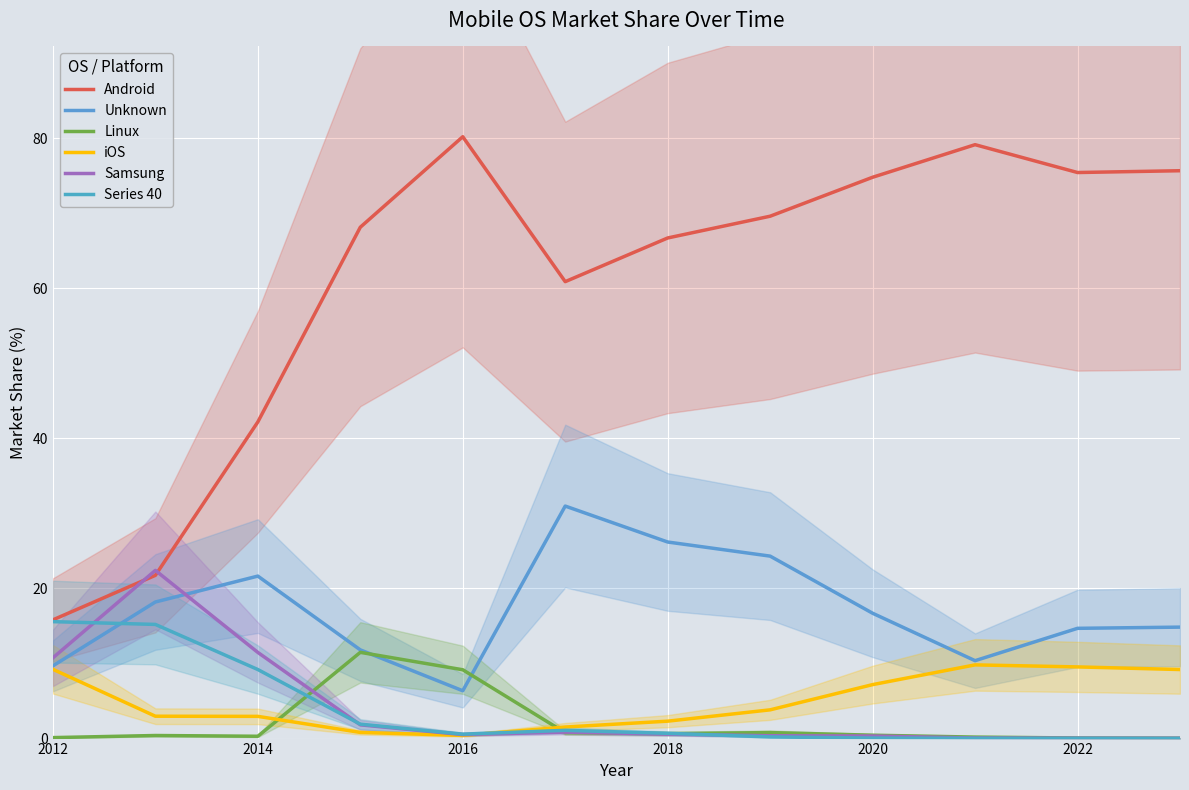

The iOS series shows 15.9 at 11. True or false?

False